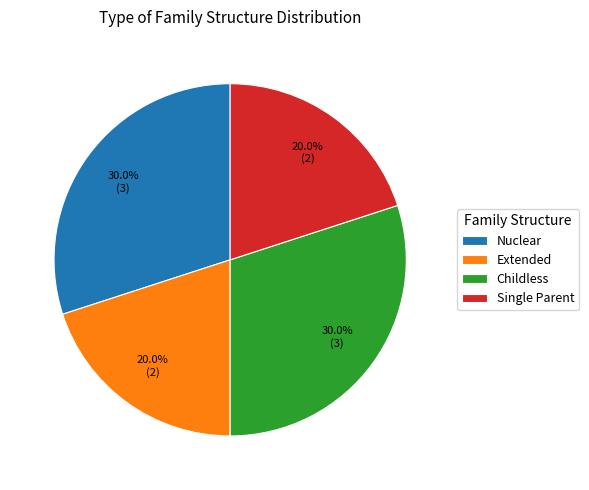

The Childless slice represents 30% of the pie. True or false?

True